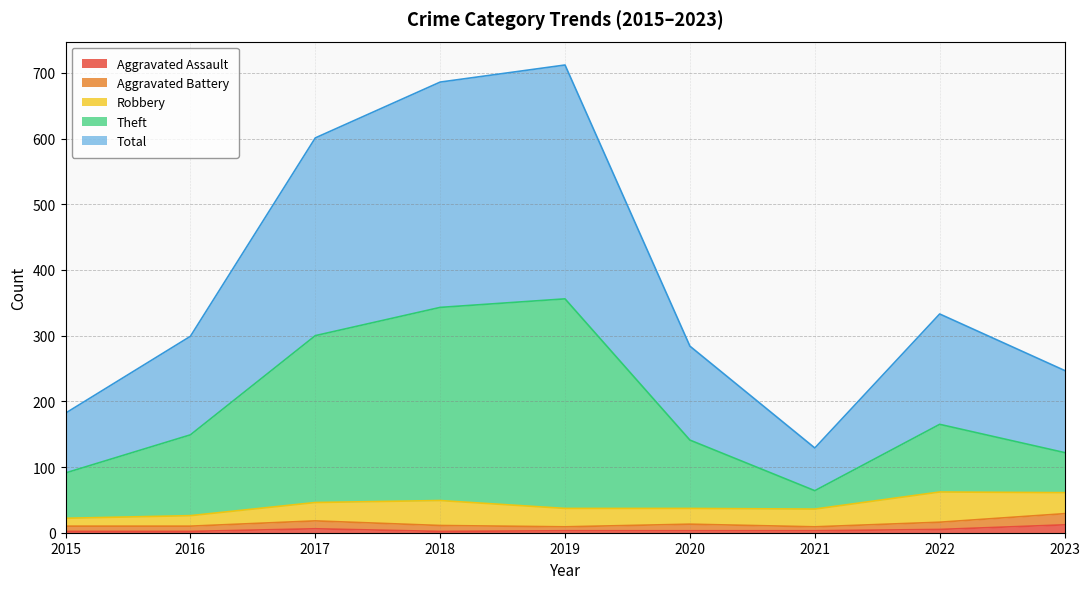

Is it true that Aggravated Assault equals 3 at 2021?

True